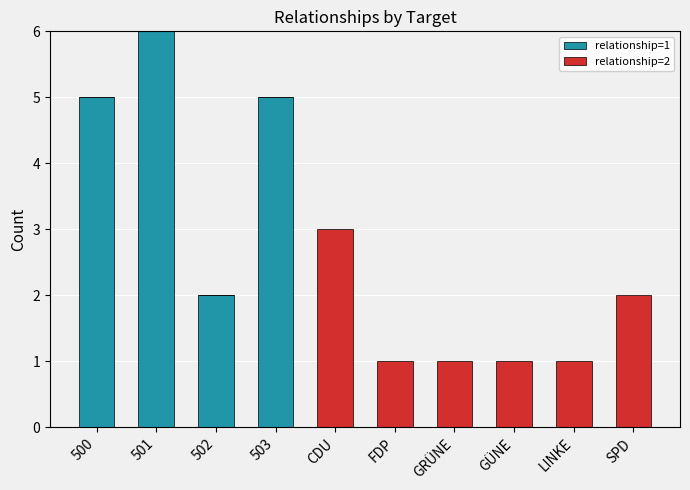

At which category is the sum across all series the highest?

501